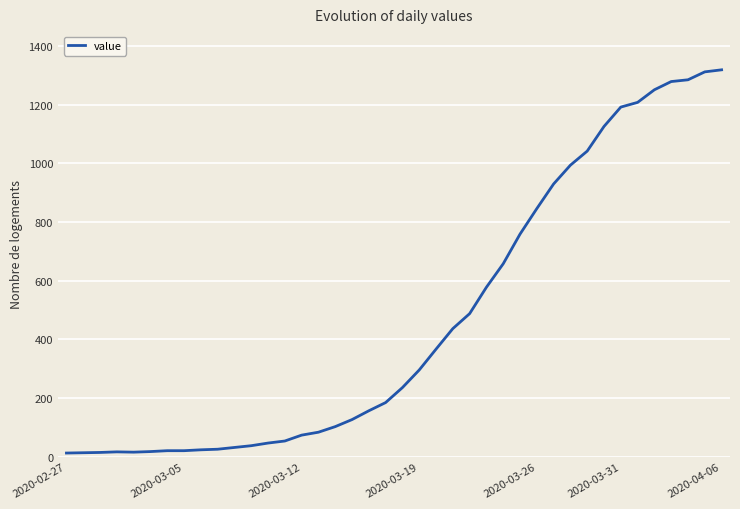

What is the greatest value displayed?

1319